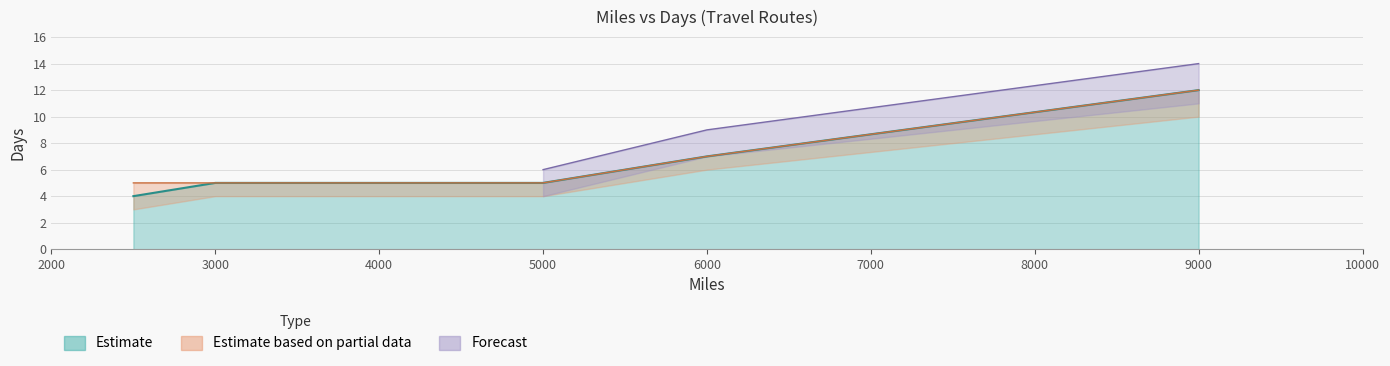

List the labels in order of value, smallest first.

2500, 3000, 5000, 6000, 9000